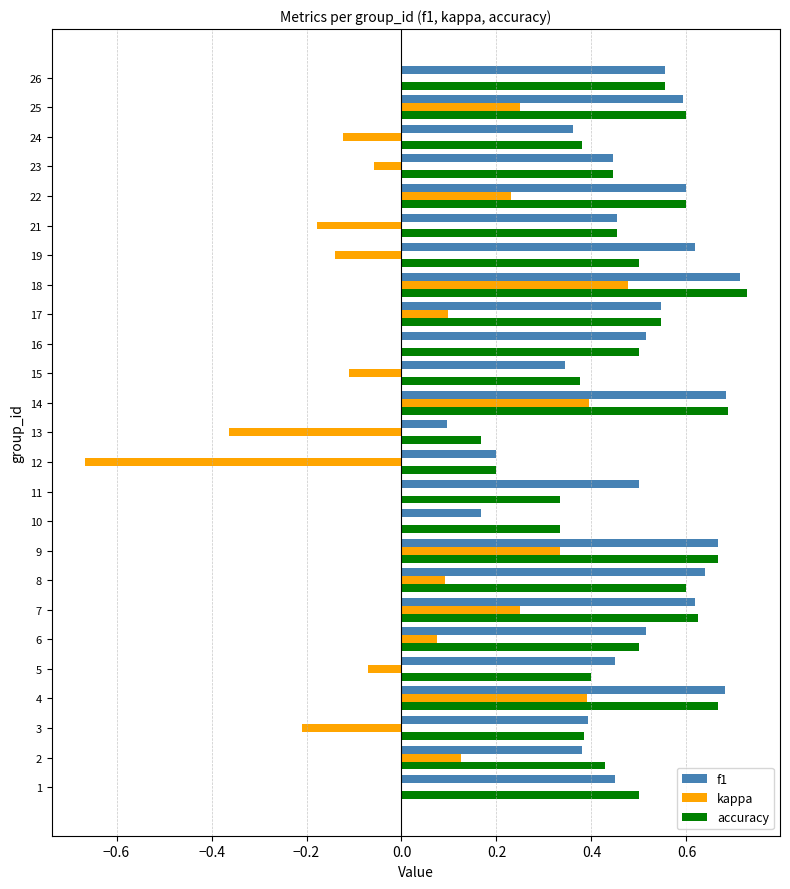

What is the sum of all kappa values?

0.8